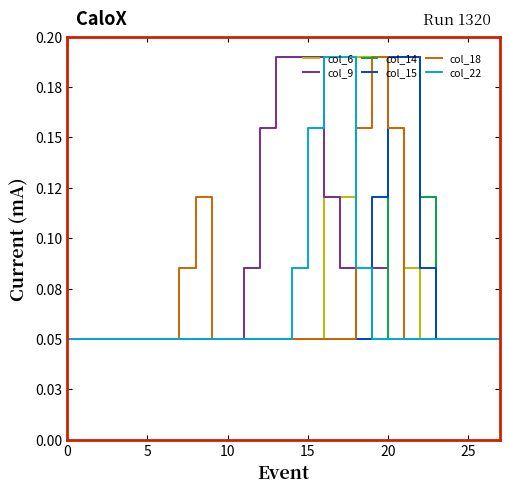

What are all the series names shown in the legend?

col_6, col_9, col_14, col_15, col_18, col_22